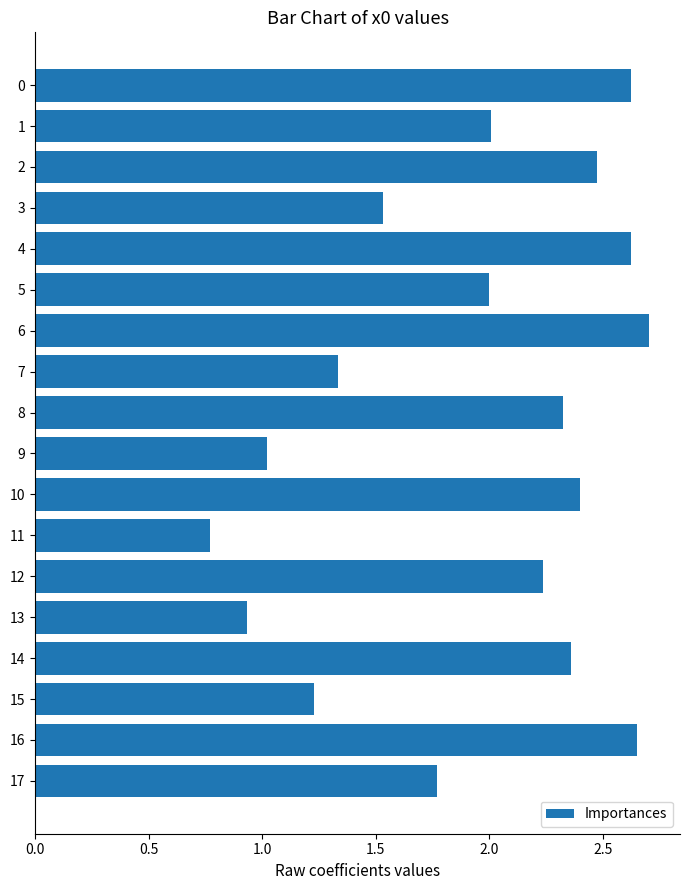

The chart shows a value of 1.3 at 11. True or false?

False